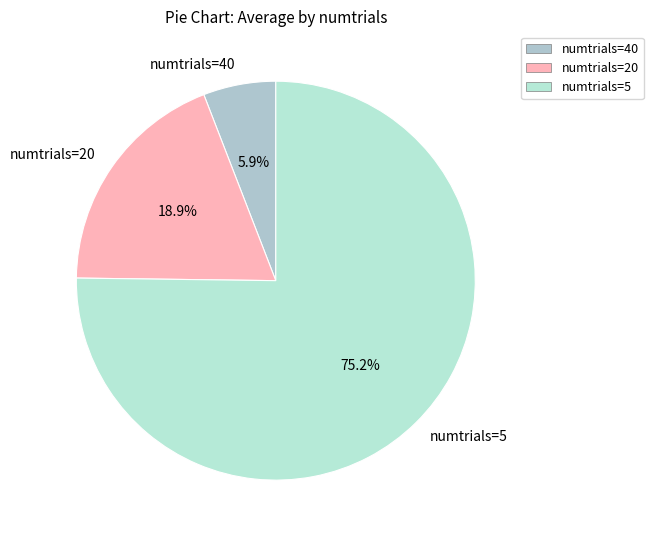

Combined, what portion of the pie is numtrials=40 and numtrials=20?

24.8%